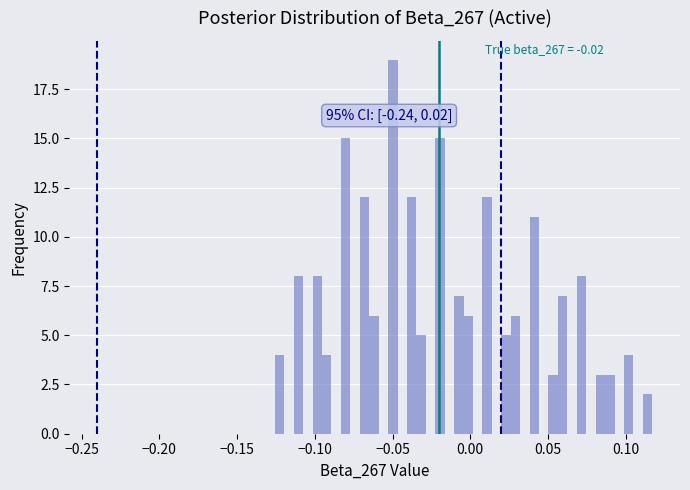

Read against the x-axis, roughly where is the centre of the tallest bar?

-0.050